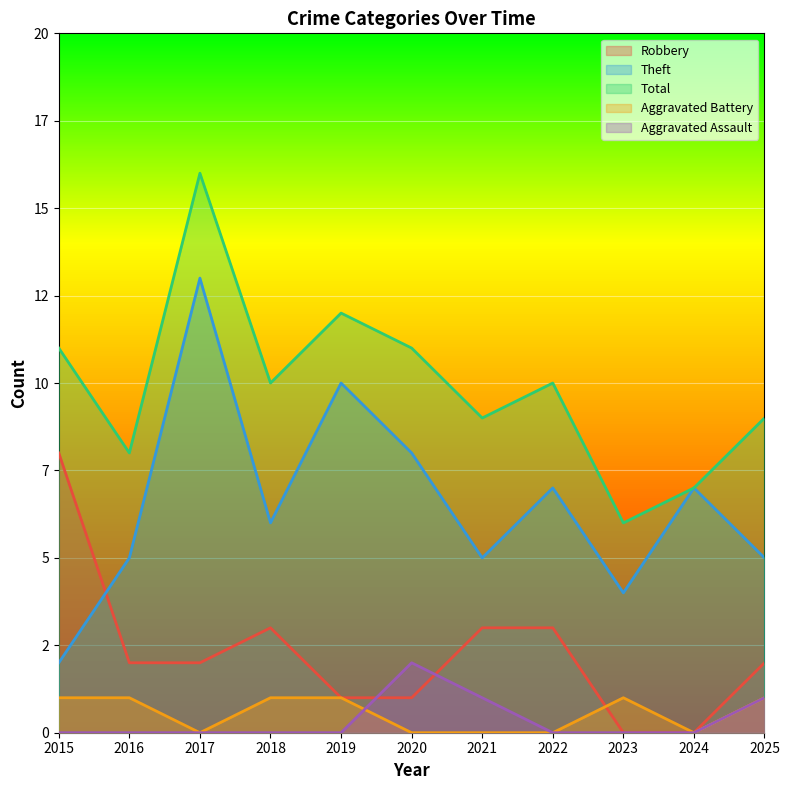

What is the sum of the Theft values at 2017 and 2025?

18